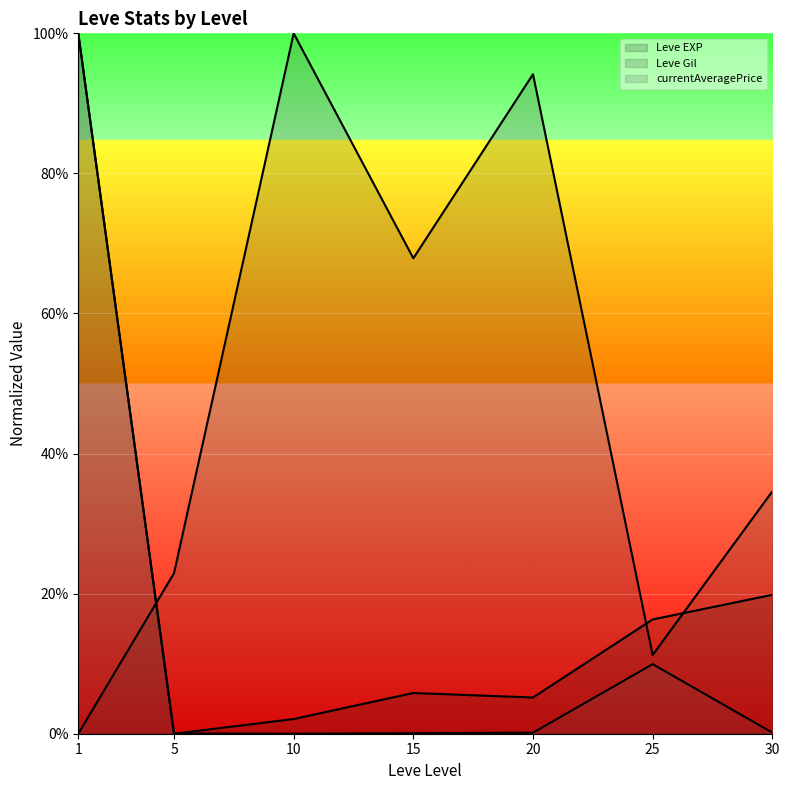

The Leve Gil line series shows 4.3 at 25. True or false?

False